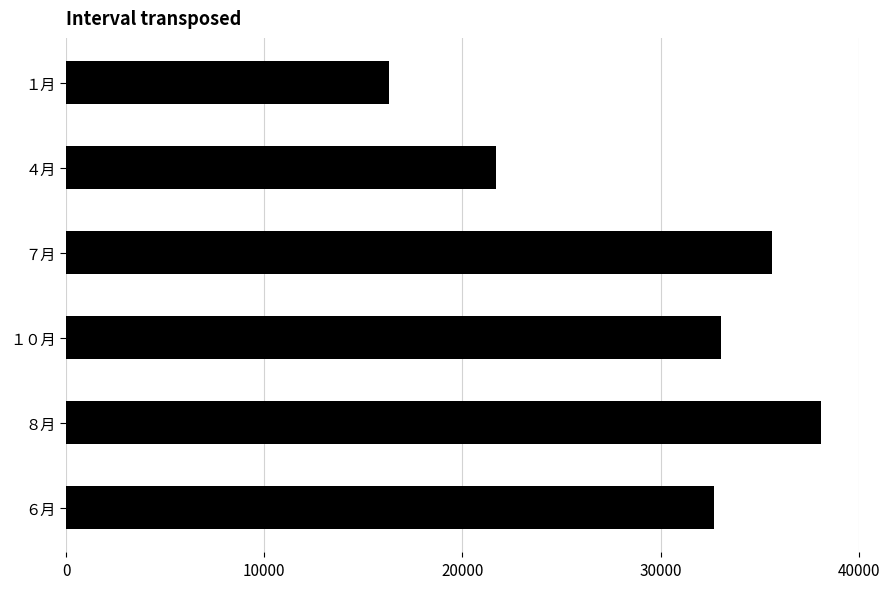

Reading bottom to top, what are all the values shown in this chart?

32720.0	38114.5	33029.0	35598.4	21703.4	16306.5